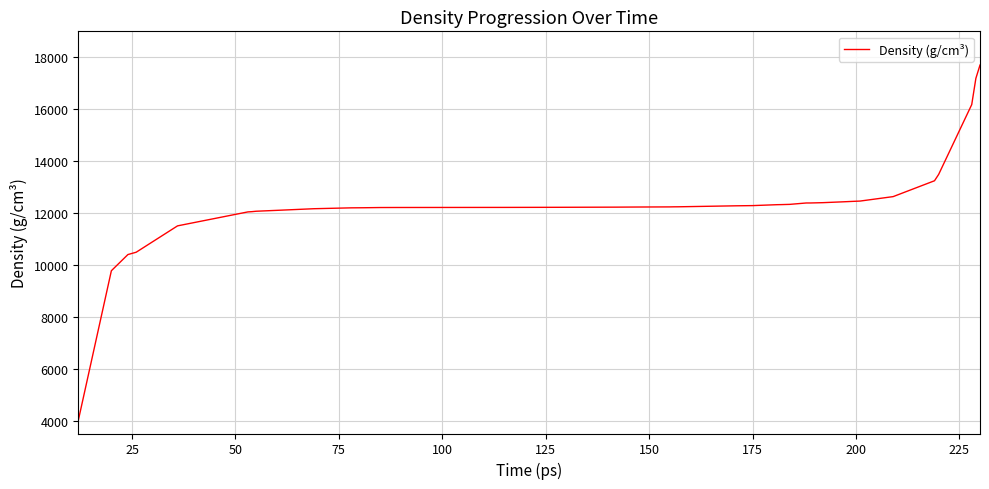

How many lines are shown in the chart?

1